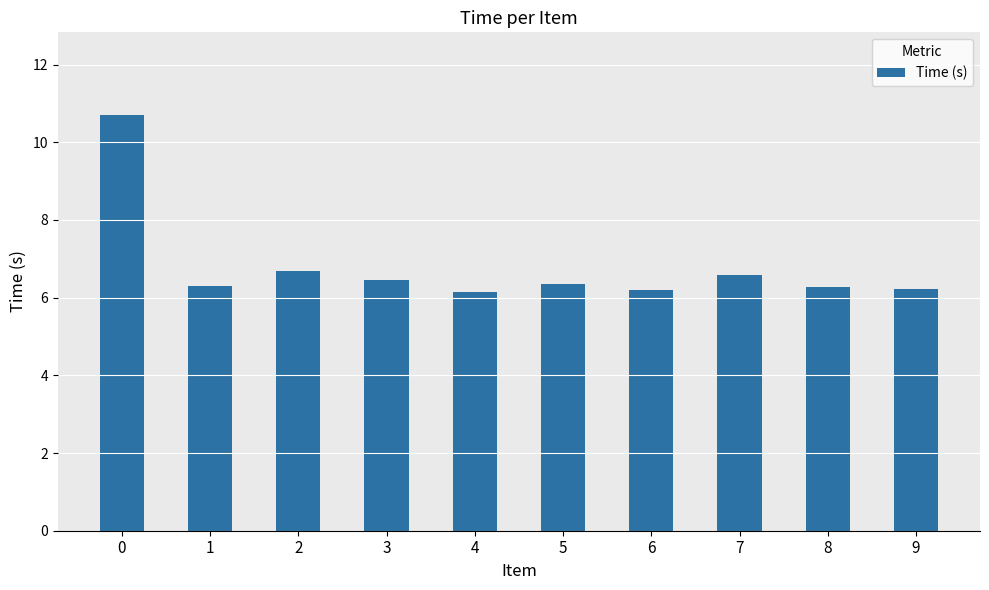

Approximately how many times larger is the value at 0 compared to 8?

1.7